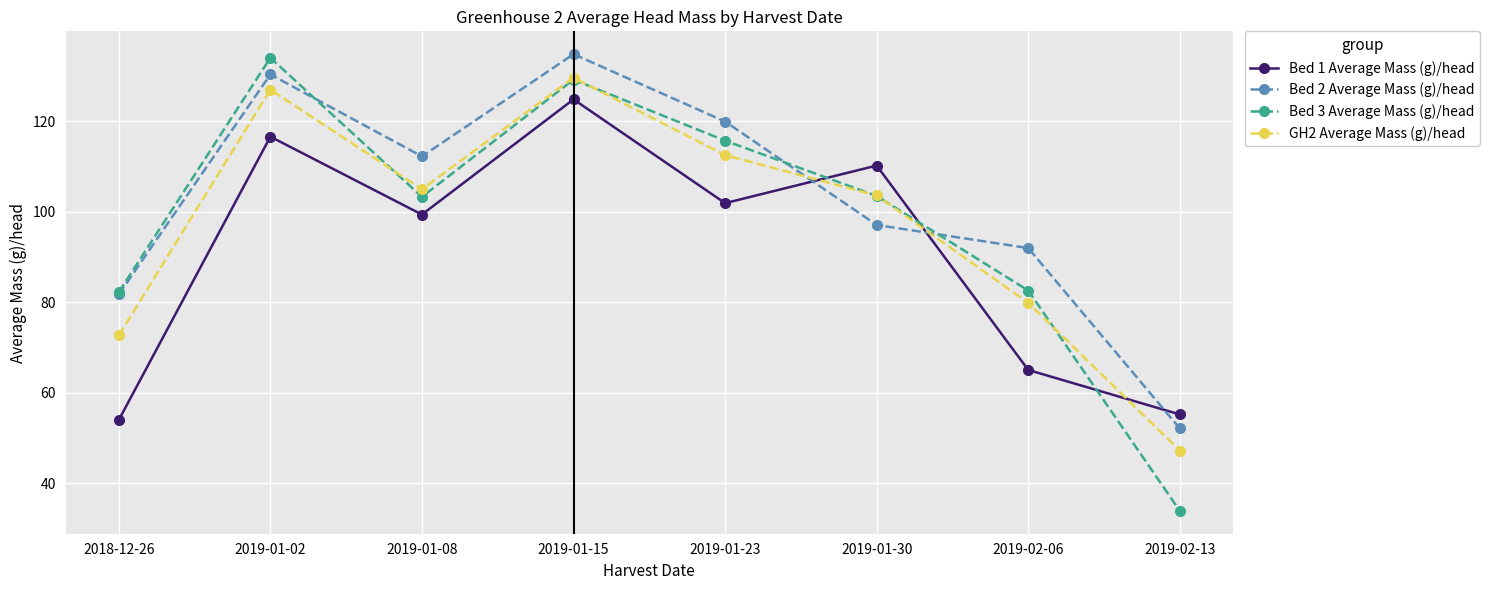

Which series ends up on top after the final intersection of GH2 Average Mass (g)/head and Bed 1 Average Mass (g)/head?

Bed 1 Average Mass (g)/head